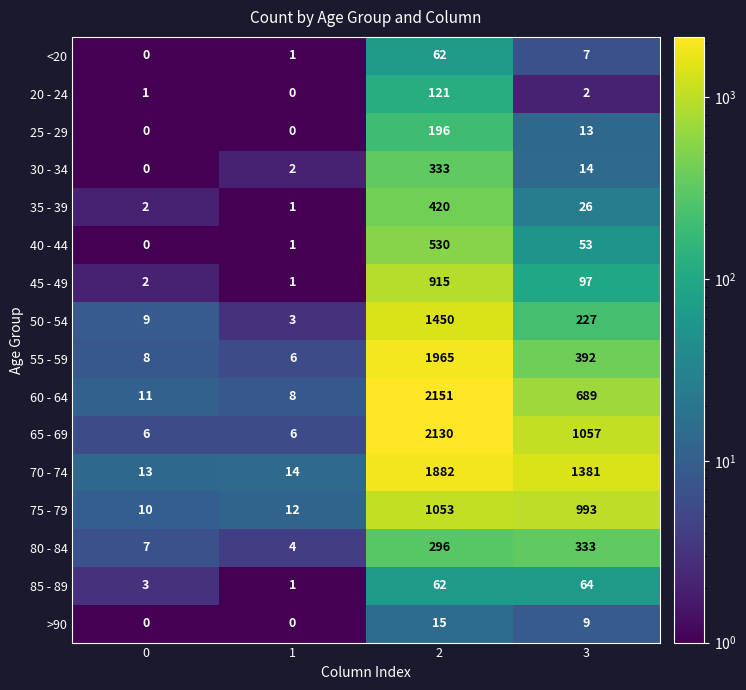

What is the average value of the 75 - 79 series?

517